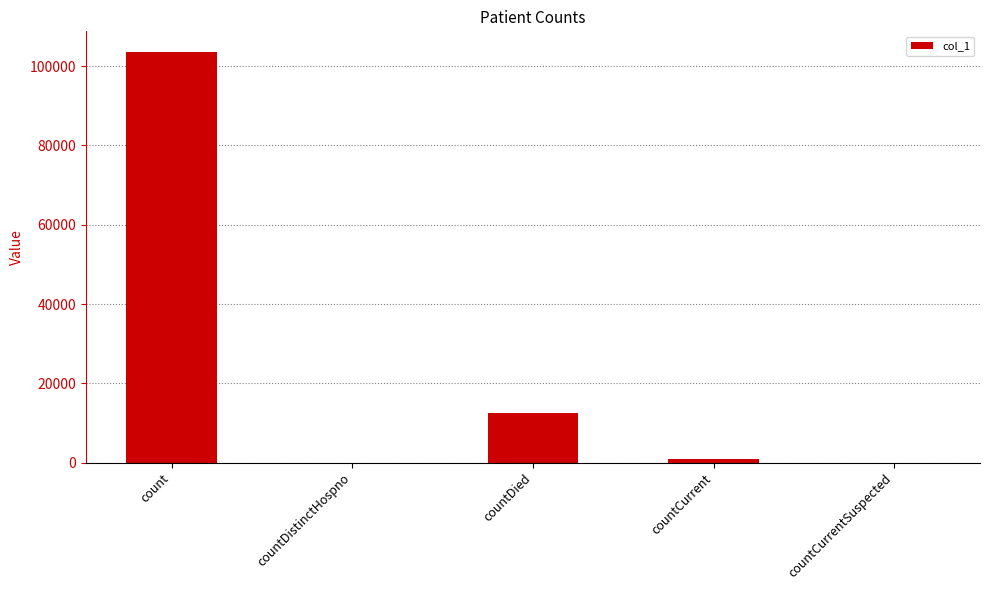

What is the change in value from count to countDied?

-91132